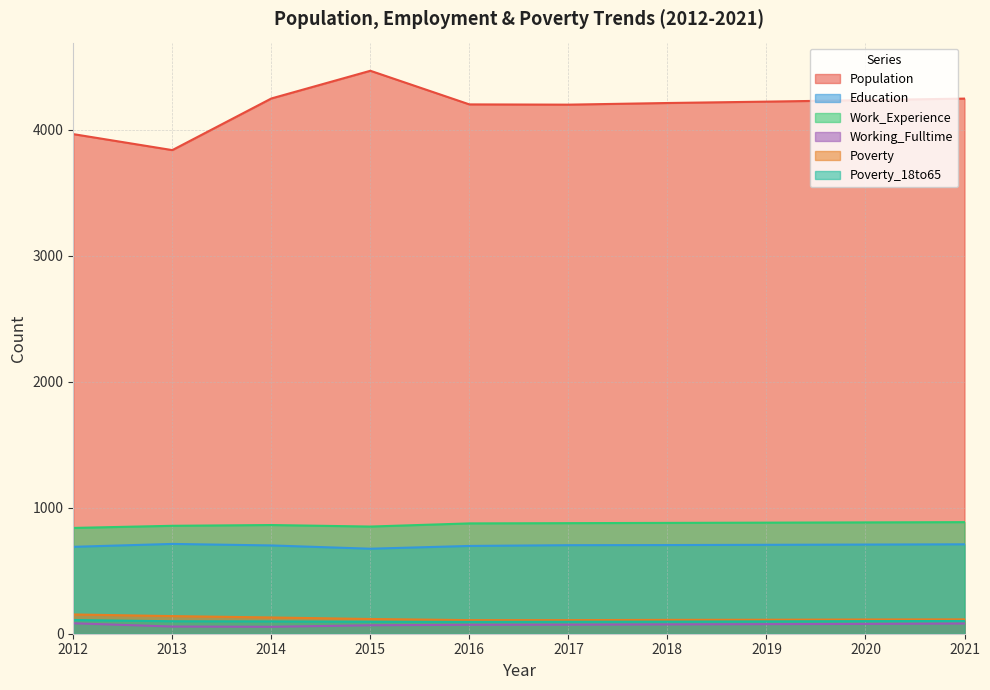

Where is the first local minimum for Education?

2015